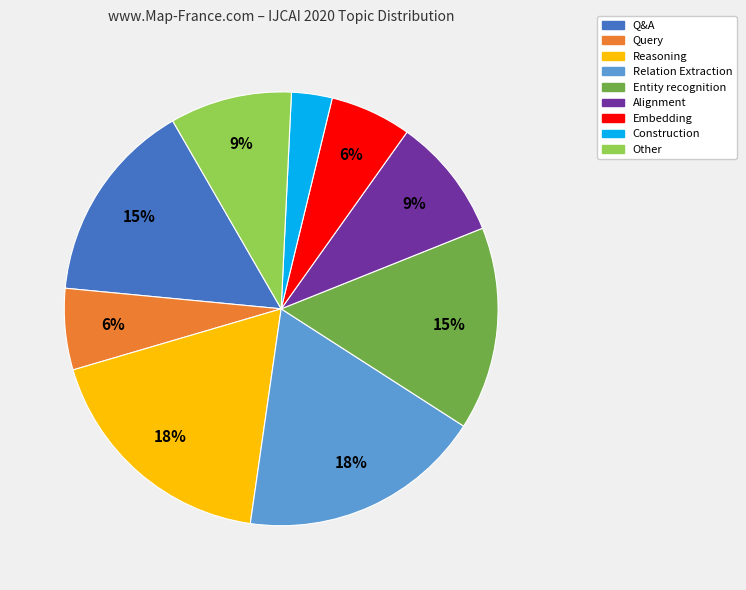

What is the ratio of the value at Query to the value at Alignment?

0.7